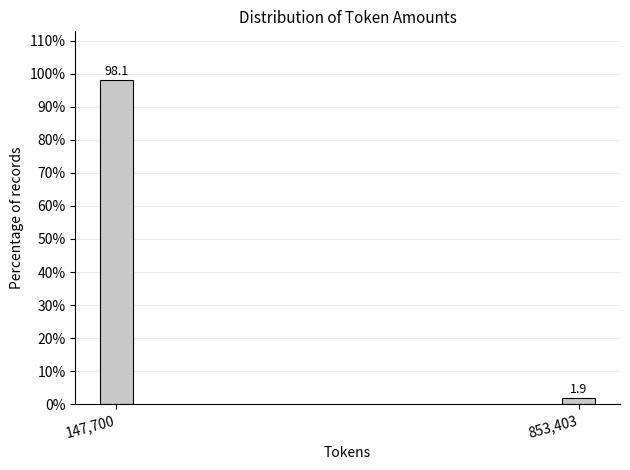

Reading left to right, list all the values displayed in this chart.

147,700=98.1	853,403=1.9